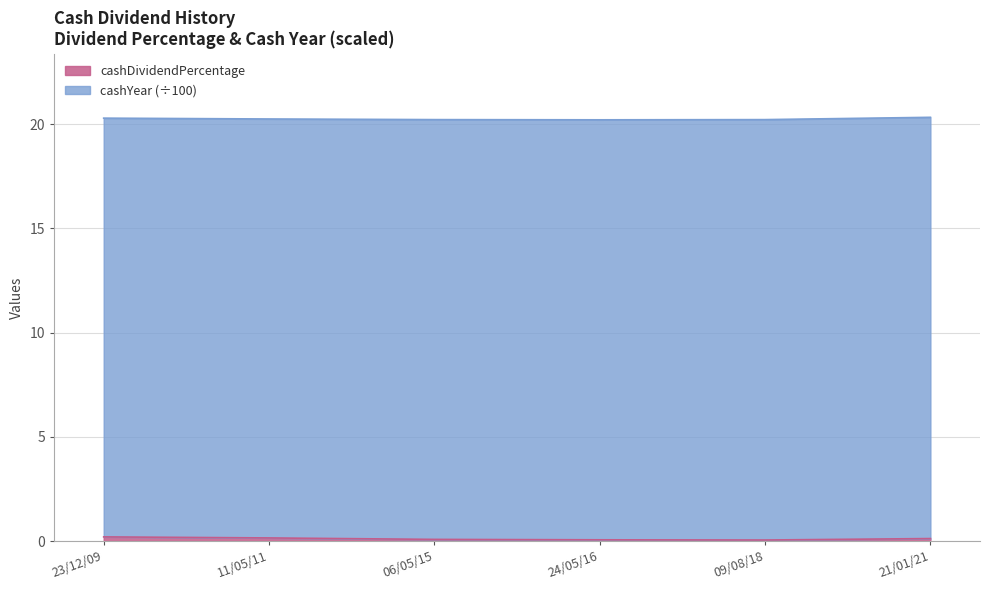

List the labels in order of value, largest first.

23/12/09, 11/05/11, 21/01/21, 06/05/15, 24/05/16, 09/08/18